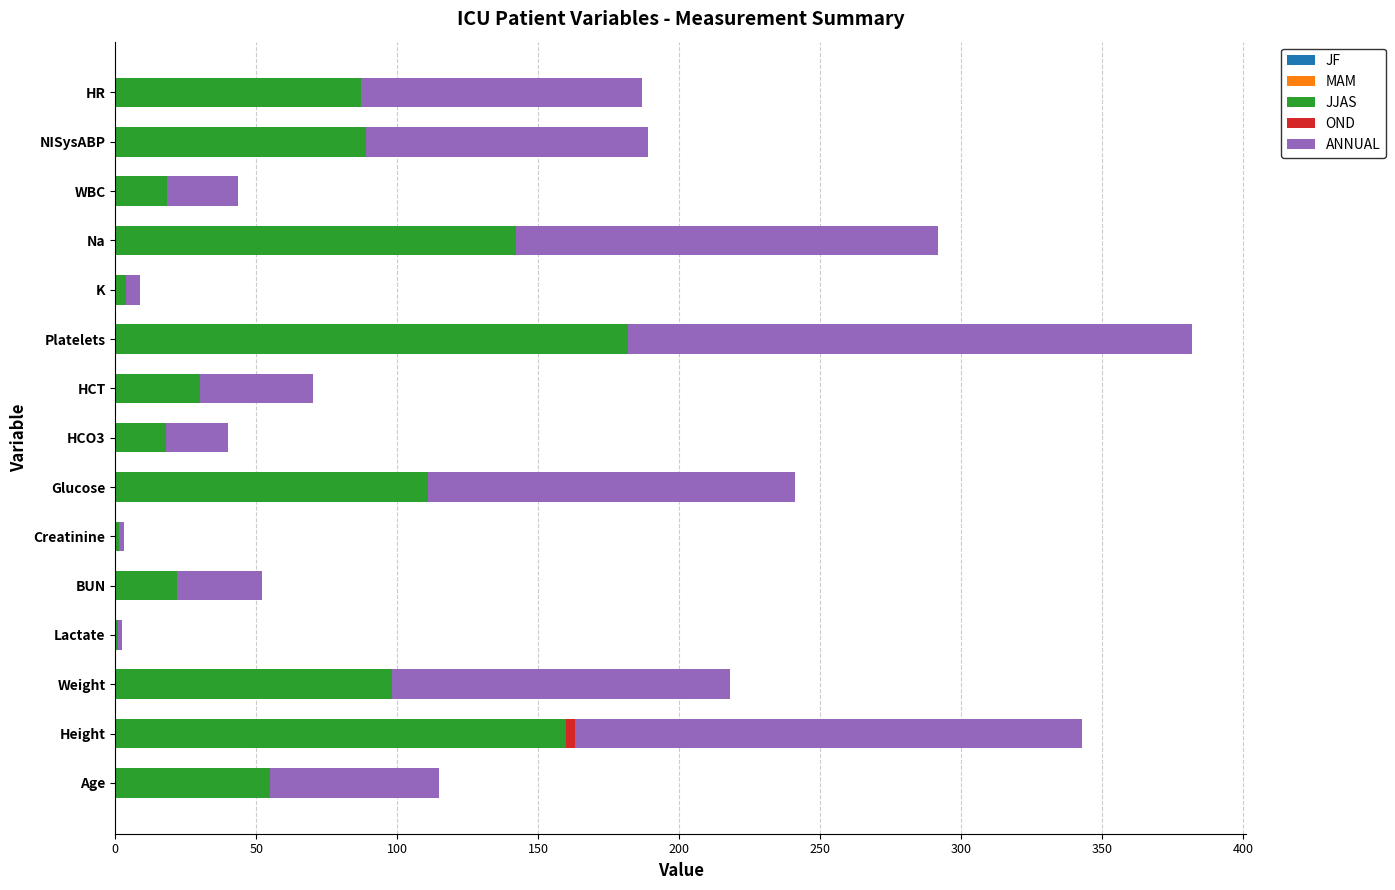

What is the total value across all series at BUN?

52.0